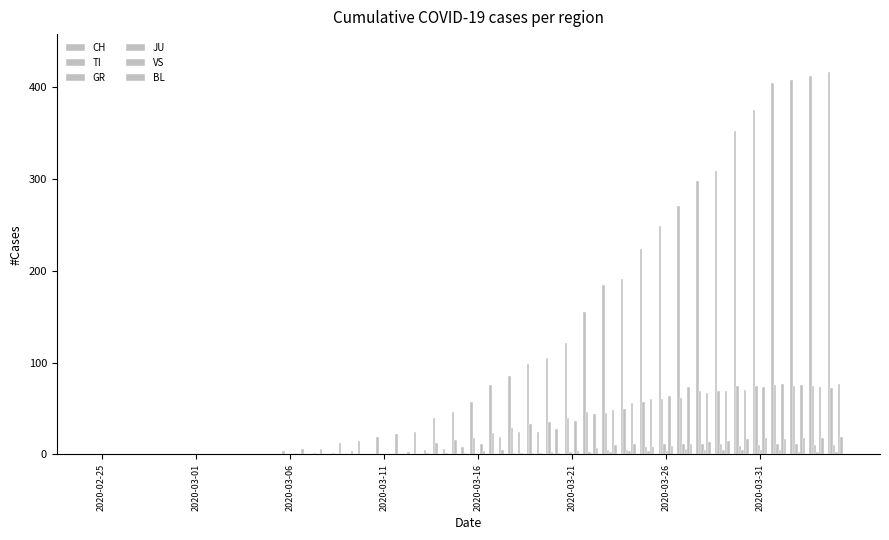

Are the bars horizontal?

No